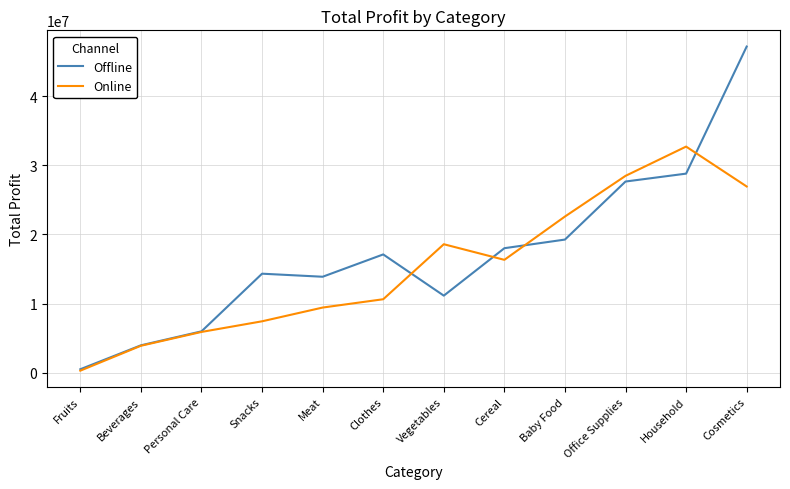

Does the chart have visible grid lines?

Yes